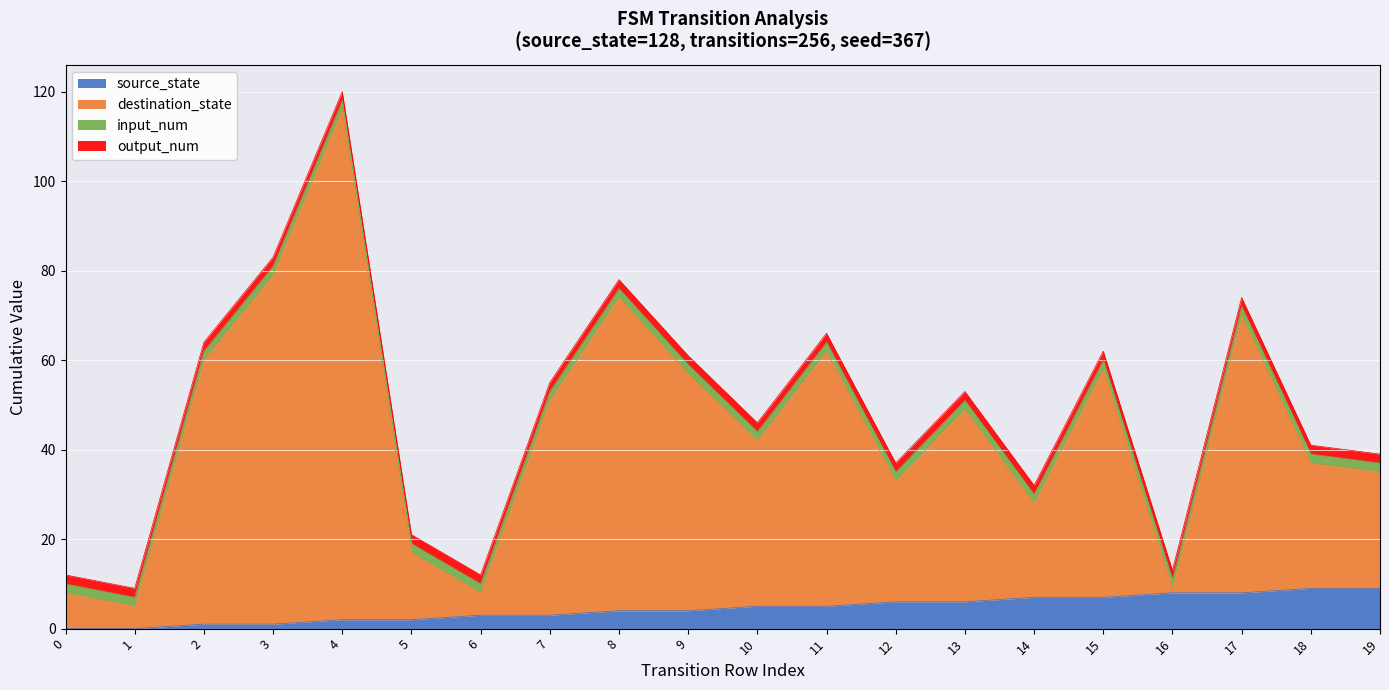

What is the spread (max minus min) of values at 5?

15